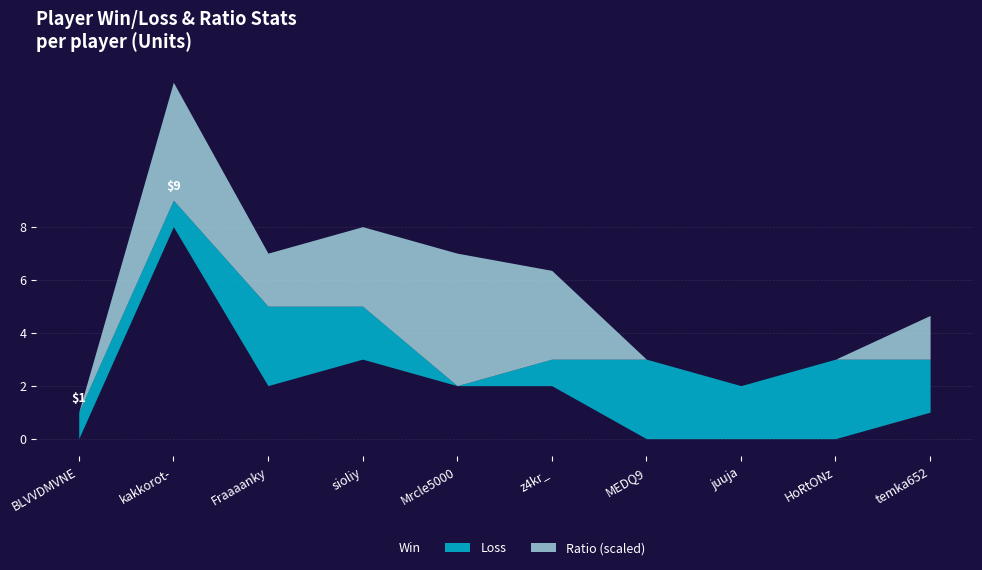

Rank the categories by Win value from lowest to highest.

BLVVDMVNE, MEDQ9, juuja, HoRtONz, temka652, Fraaaanky, Mrcle5000, z4kr_, sioliy, kakkorot-